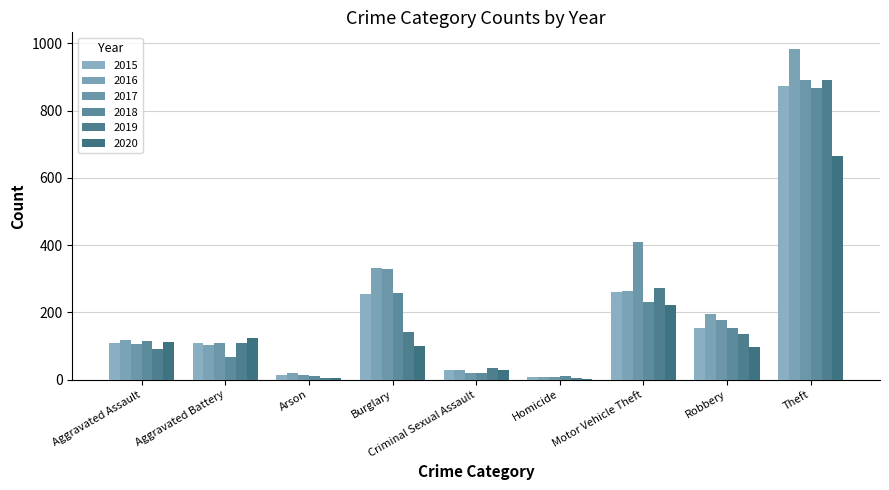

What is the lowest value of the 2017 series?

8